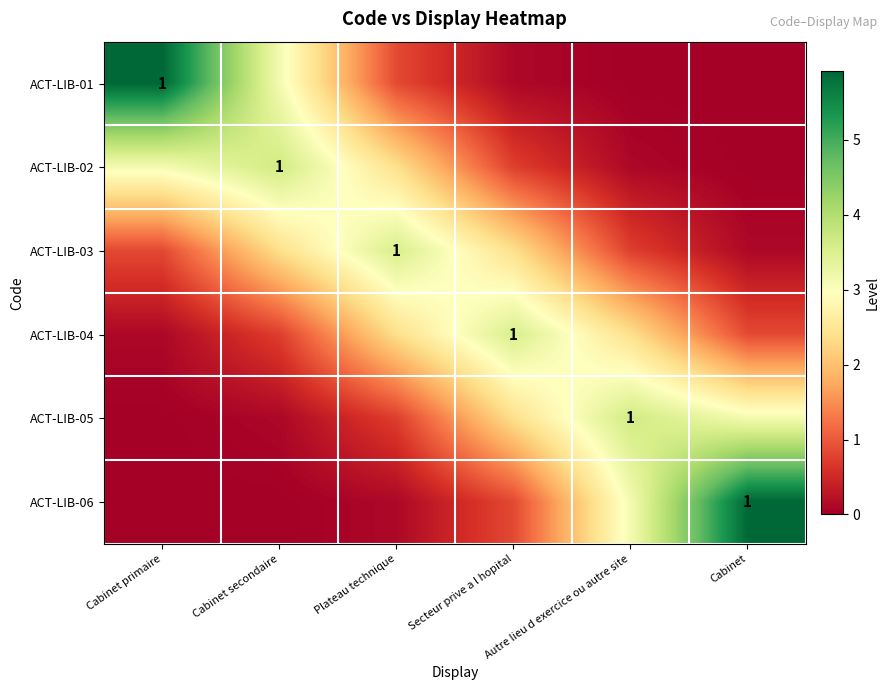

What is the greatest value displayed?

5.9